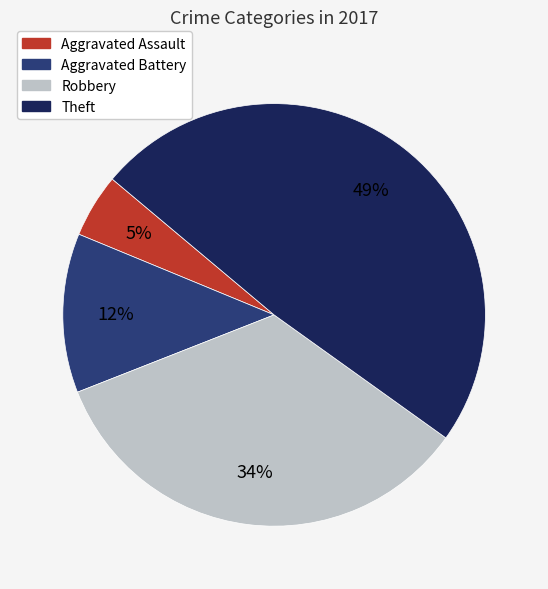

Count the number of slices in the pie.

4